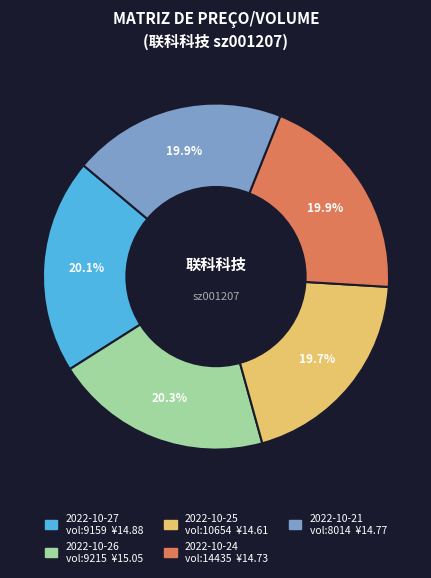

Is there a majority slice in this chart?

No